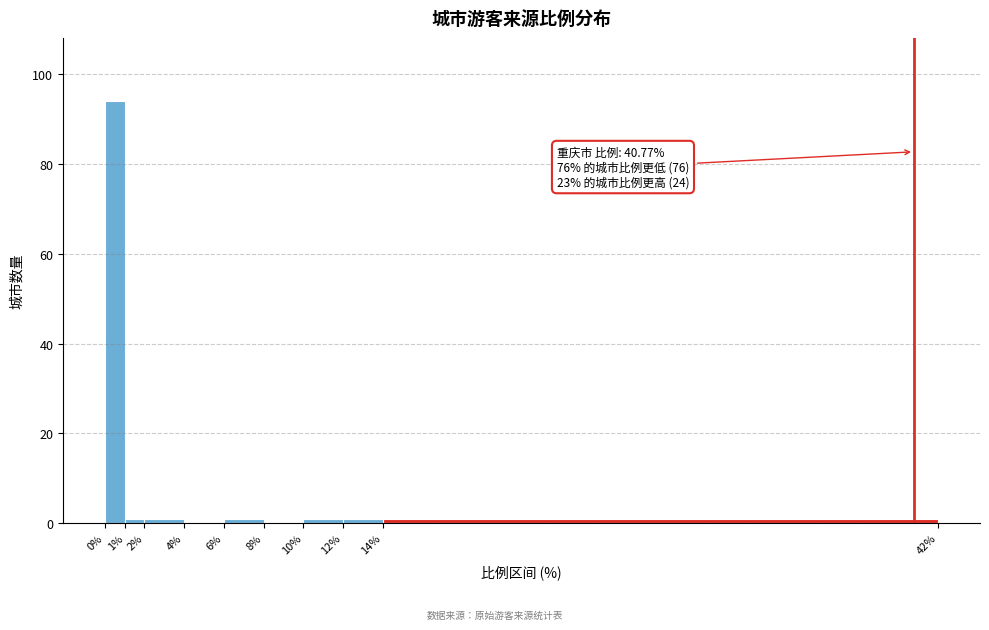

Which range on the x-axis has the tallest bar?

0% to 1%